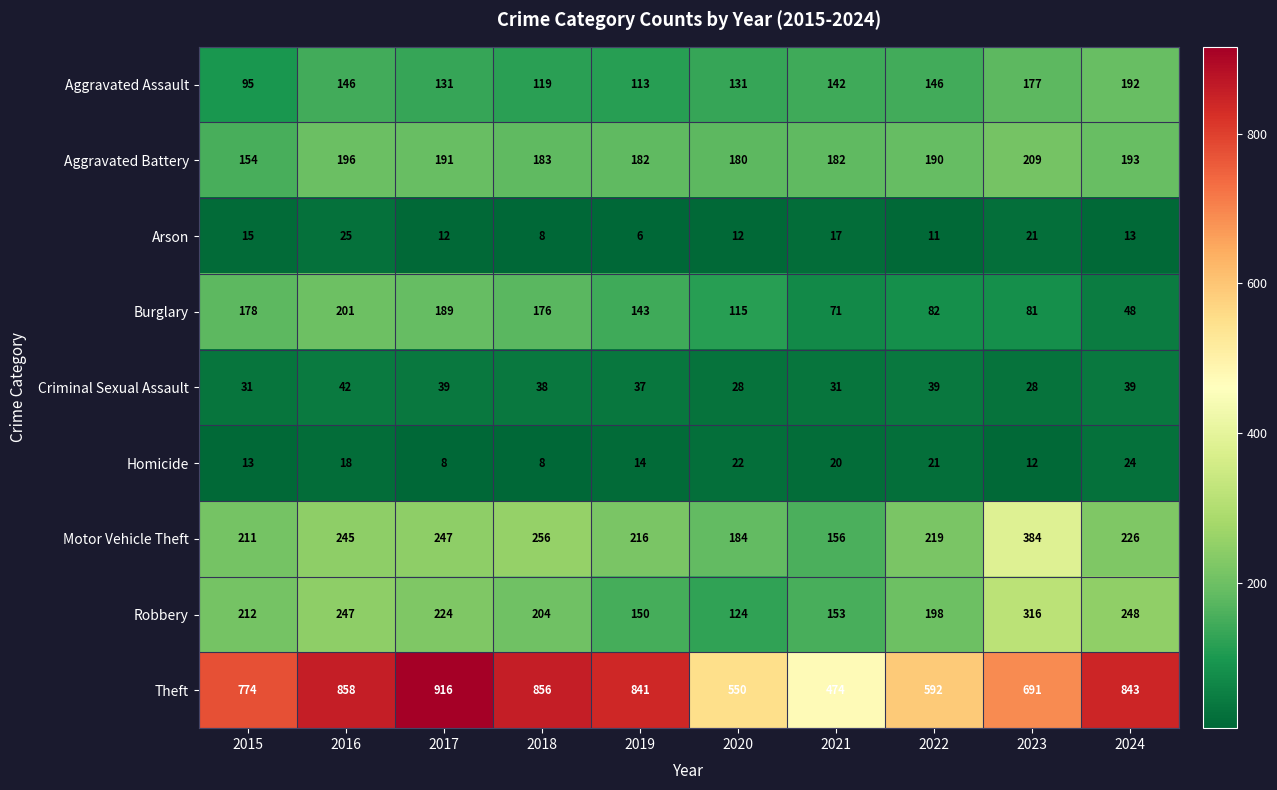

At which label does Aggravated Assault first exceed 142?

2016